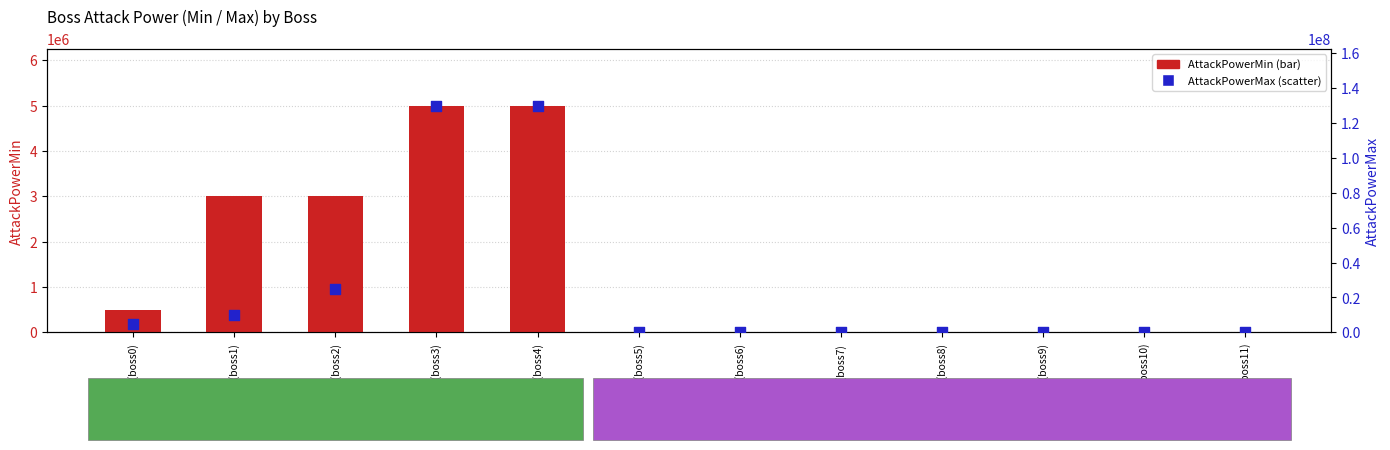

Which series reaches the maximum Y coordinate?

AttackPowerMax